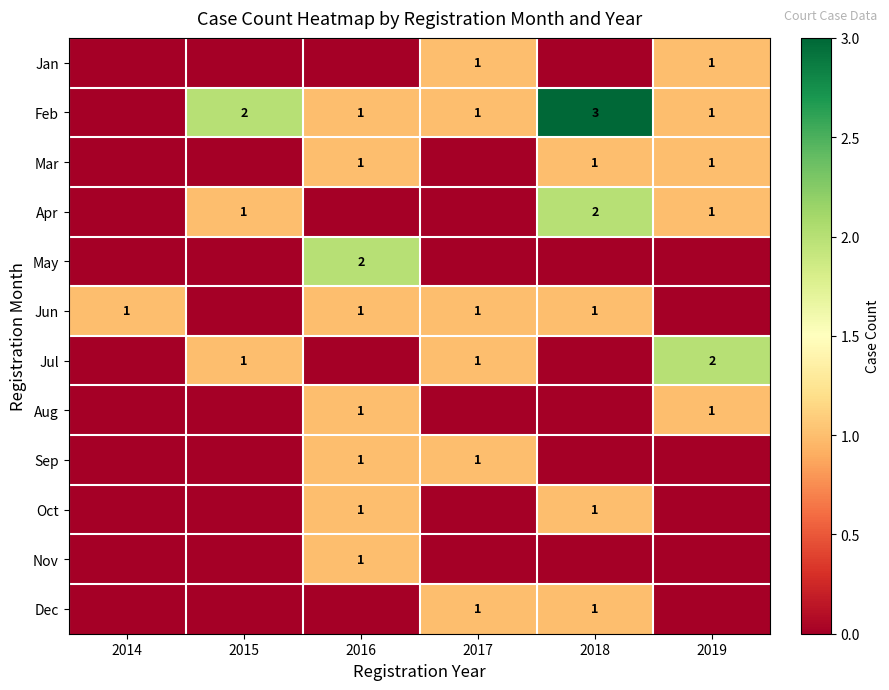

What is the maximum value shown in the chart?

3